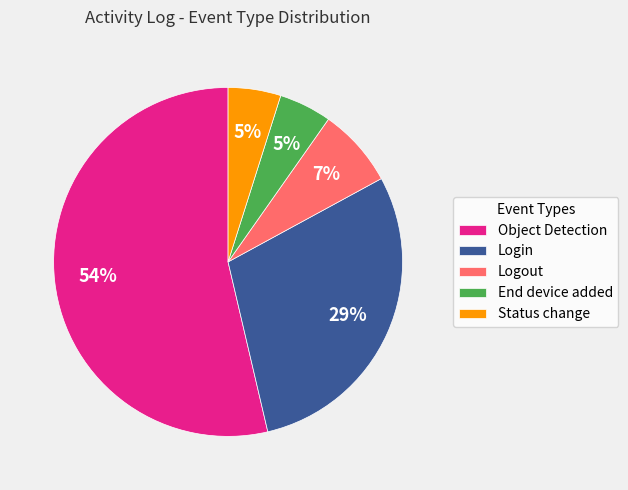

Is it true that Object Detection is 35% of the pie?

False